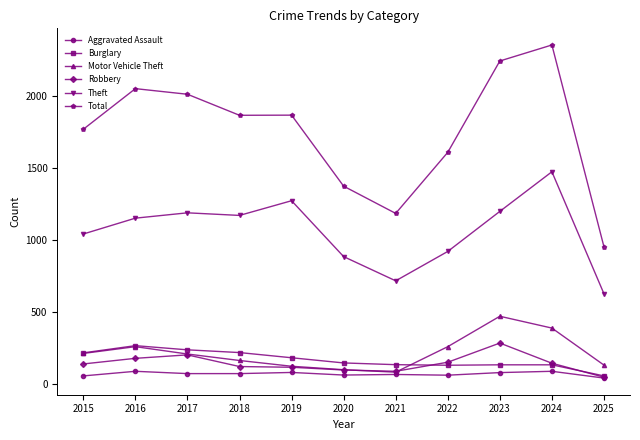

True or false: Robbery and Theft cross at least once.

False